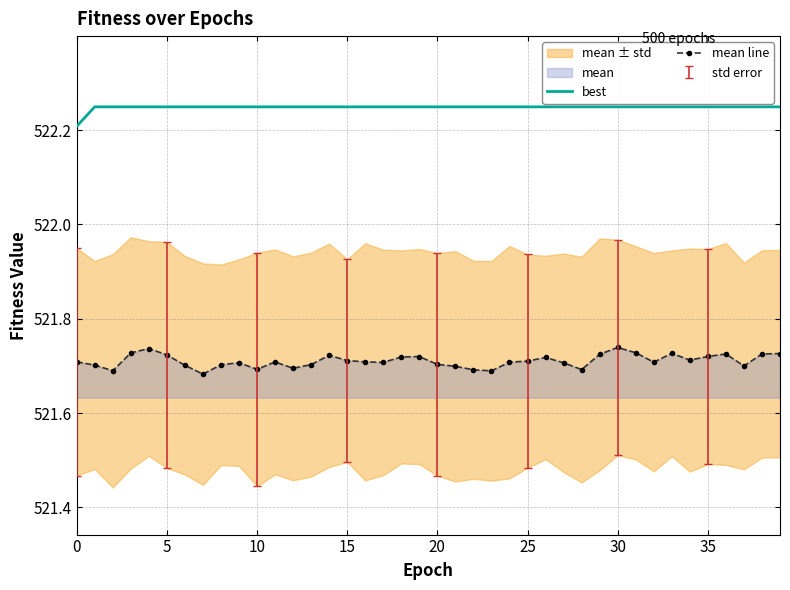

What is the difference between the highest and lowest values at 13?

0.5